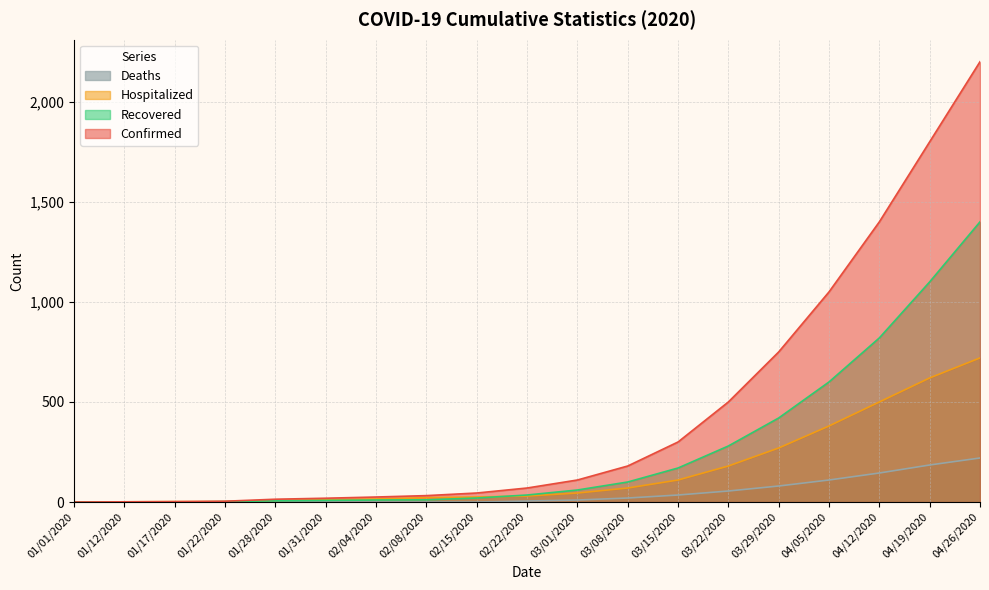

What is the value of the Hospitalized point at the 5th from the left?

8